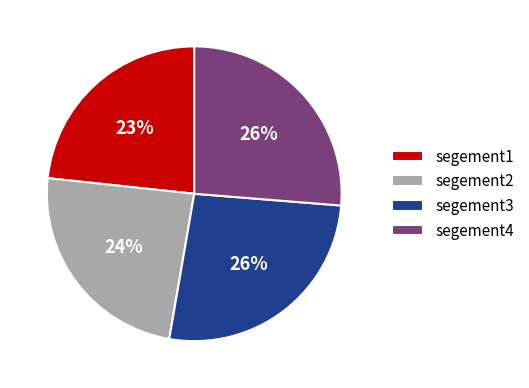

Combined, do segement2 and segement1 account for over 50%?

No